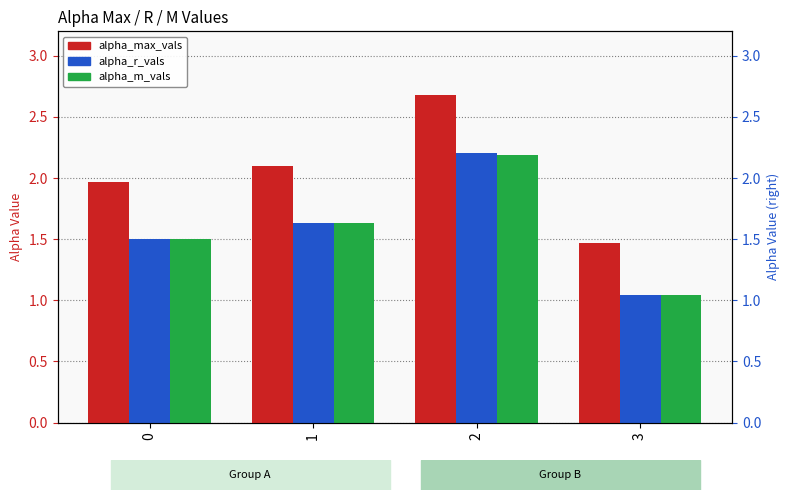

Reading right to left, list all the values displayed in this chart.

alpha_max_vals: 3=1.5	2=2.7	1=2.1	0=2.0
alpha_r_vals: 3=1.0	2=2.2	1=1.6	0=1.5
alpha_m_vals: 3=1.0	2=2.2	1=1.6	0=1.5